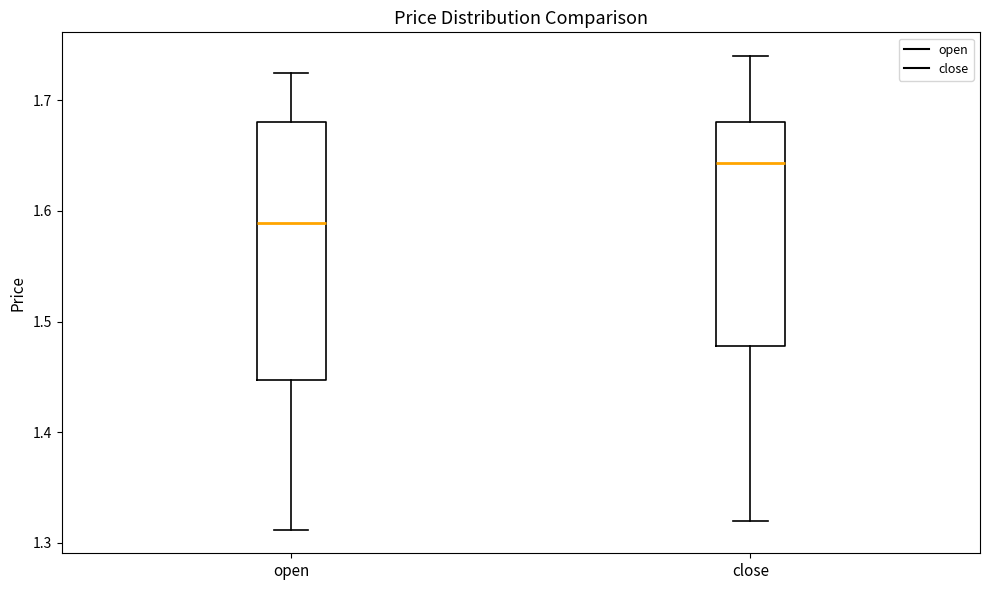

Reading left to right, transcribe this box plot: for each box, give where its median line is, the range the box spans, and where its two whiskers end, as read against the y-axis. The values are not printed on the chart, so give them approximately, as read against the axis.

open: median 1.59, box 1.45 to 1.68, whiskers 1.31 to 1.73
close: median 1.64, box 1.48 to 1.68, whiskers 1.32 to 1.74